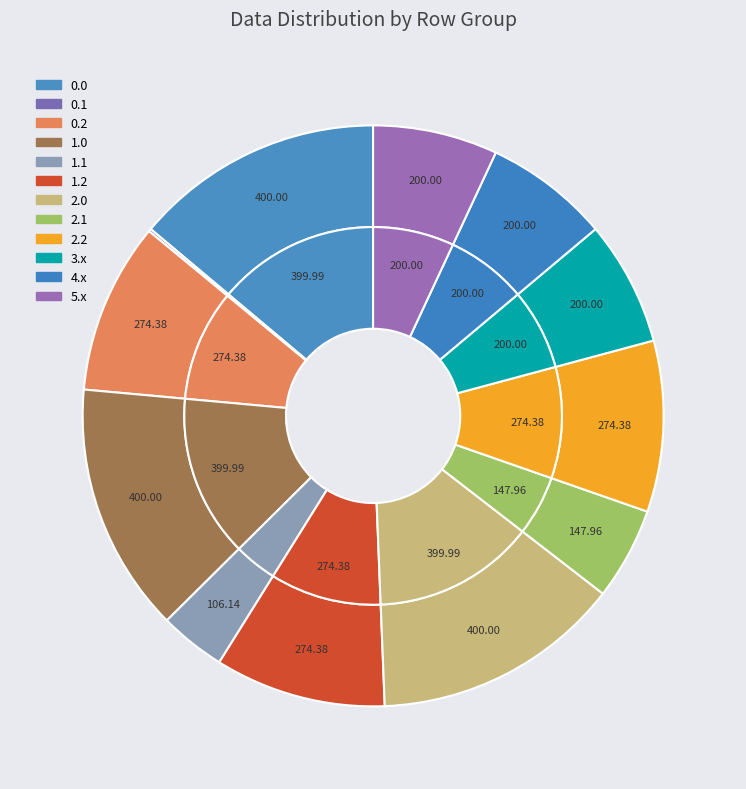

Is it true that 6.0 is 0% of the pie?

True